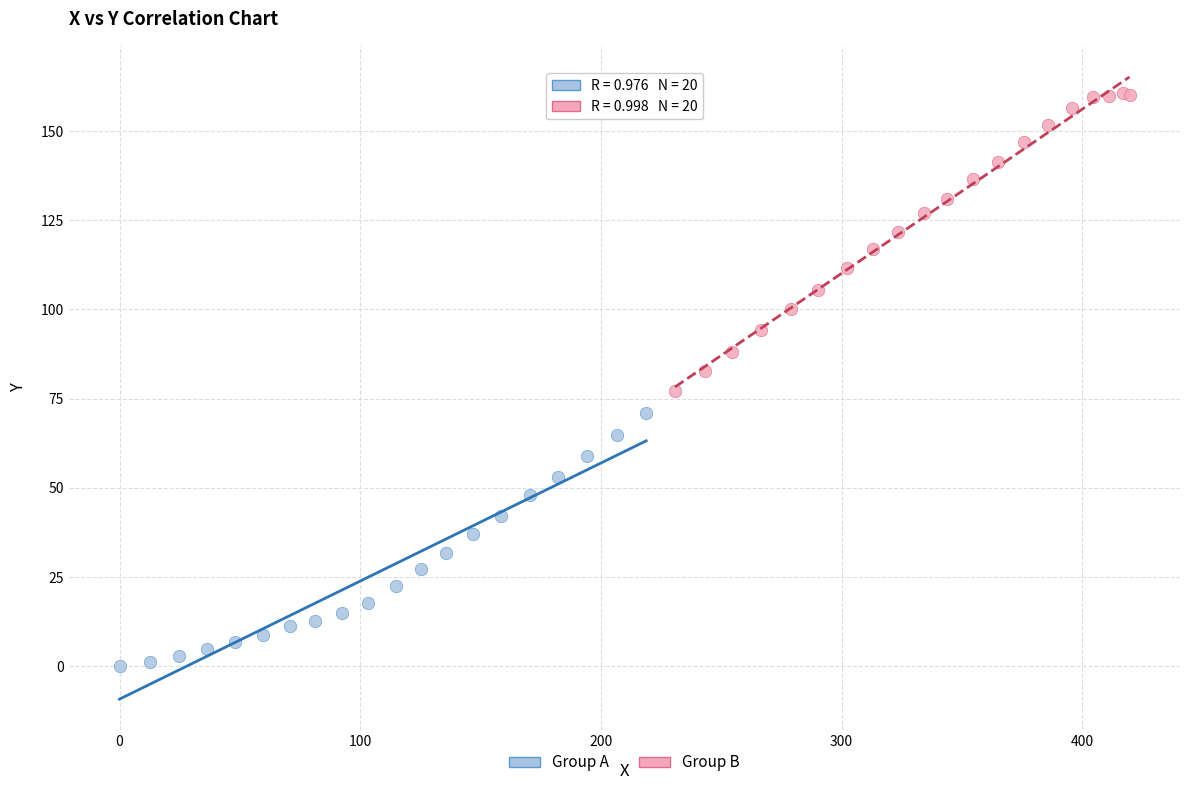

Which series contains the highest Y value?

Group B